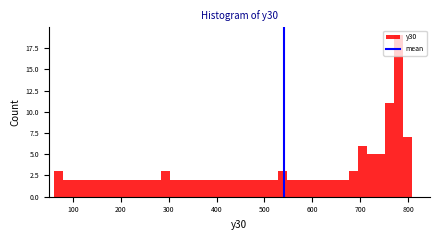

Around what value on the x-axis is the tallest bar? Give the approximate position of its centre, as read against the axis.

780